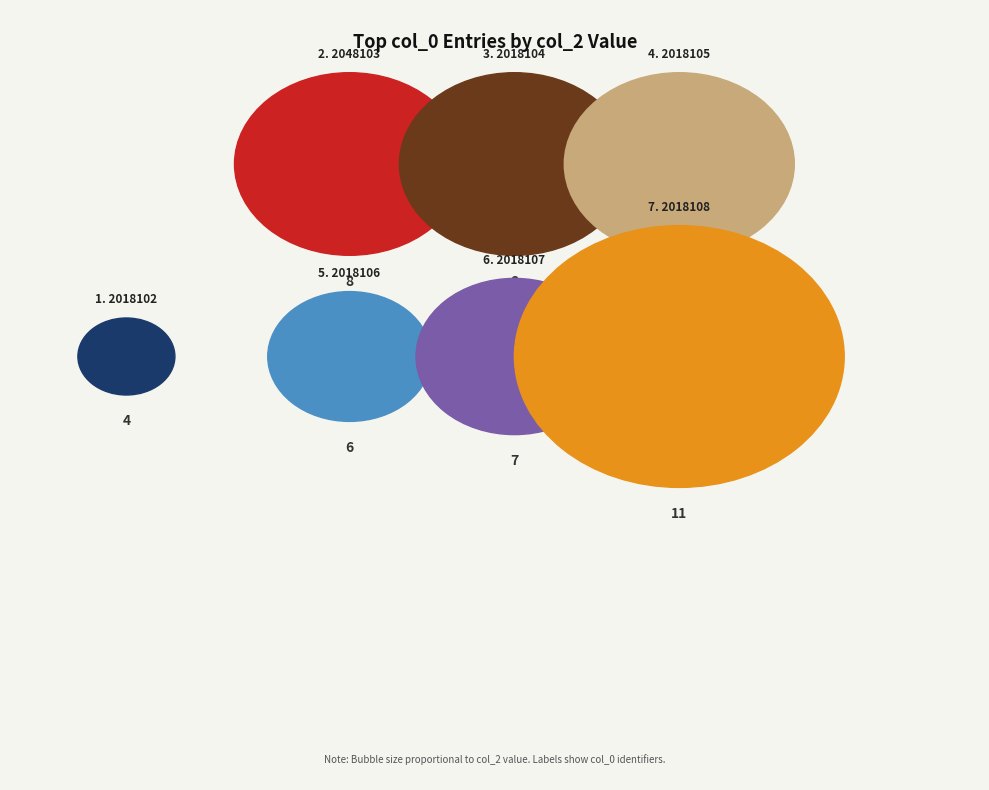

Count the number of slices in the pie.

7